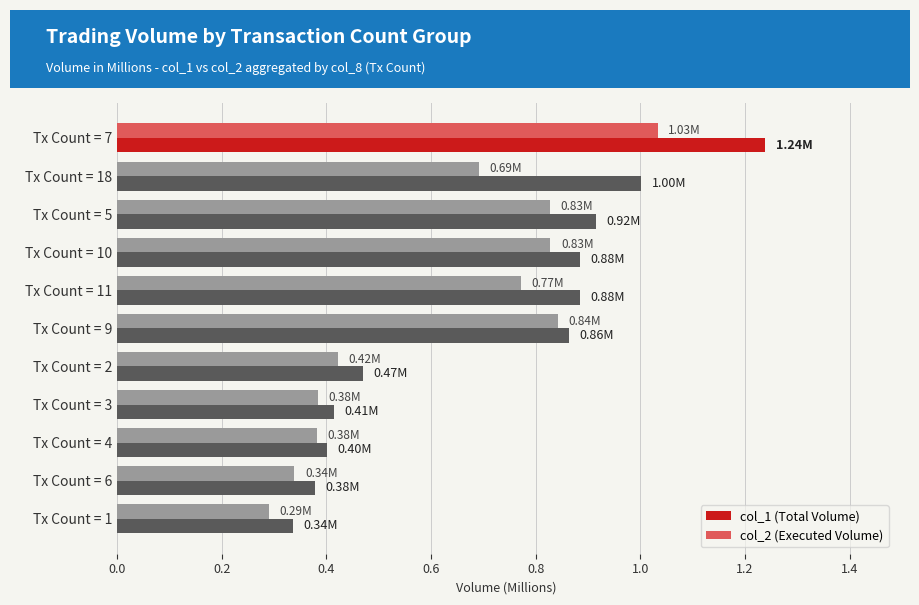

What are all the series names shown in the legend?

col_1 (Total Volume), col_2 (Executed Volume)